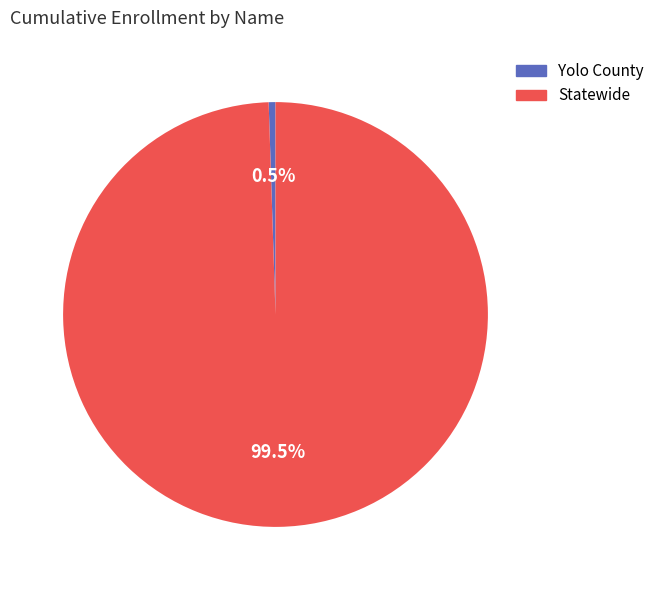

Rank the categories by value from highest to lowest.

Statewide, Yolo County